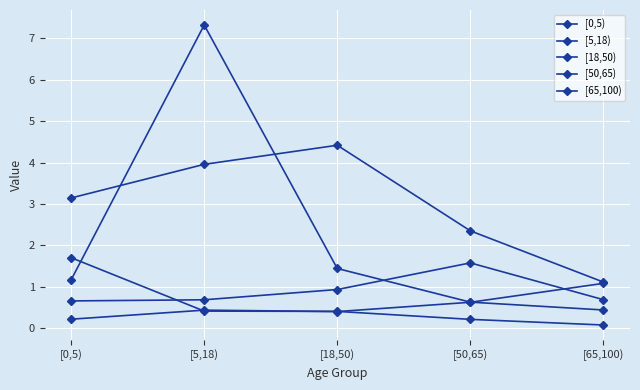

What is the label of the 4th point from the right?

[5,18)